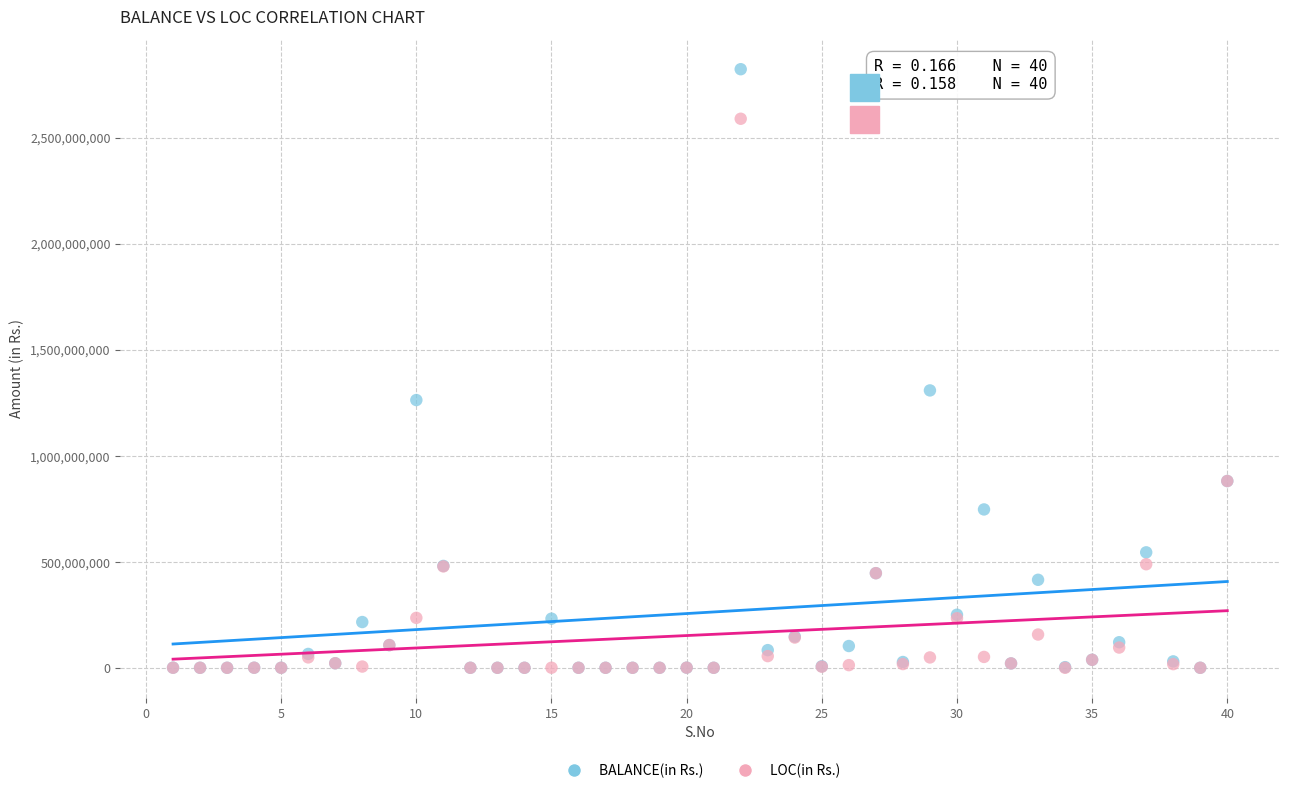

Across all series, what Y value is closest to 1411542464?

1308156046